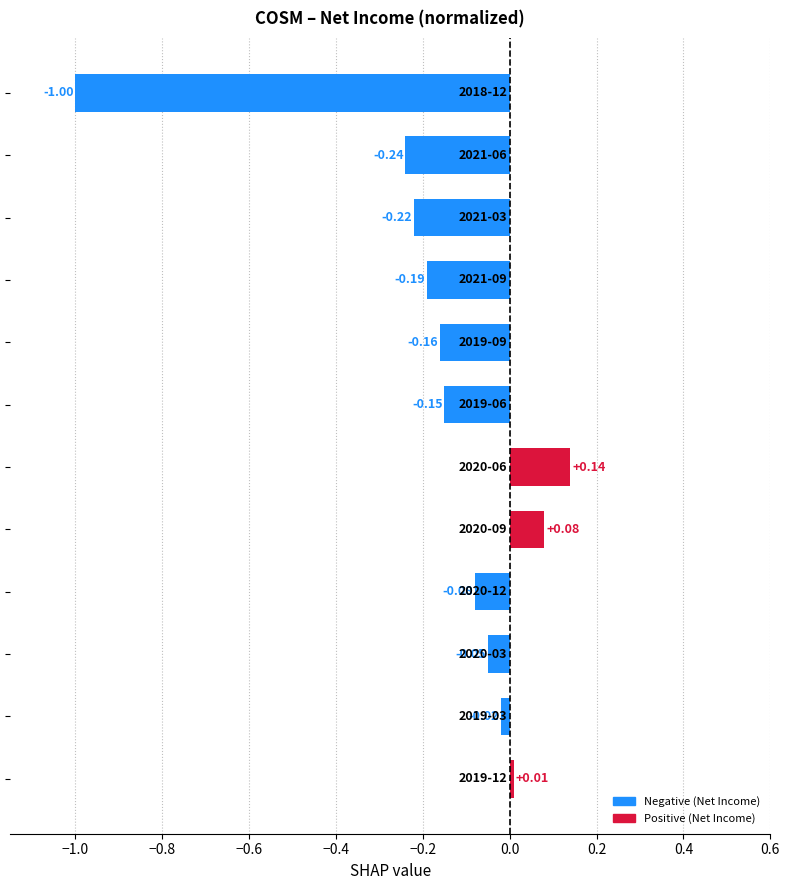

What is the difference between the second highest and second lowest values?

0.3